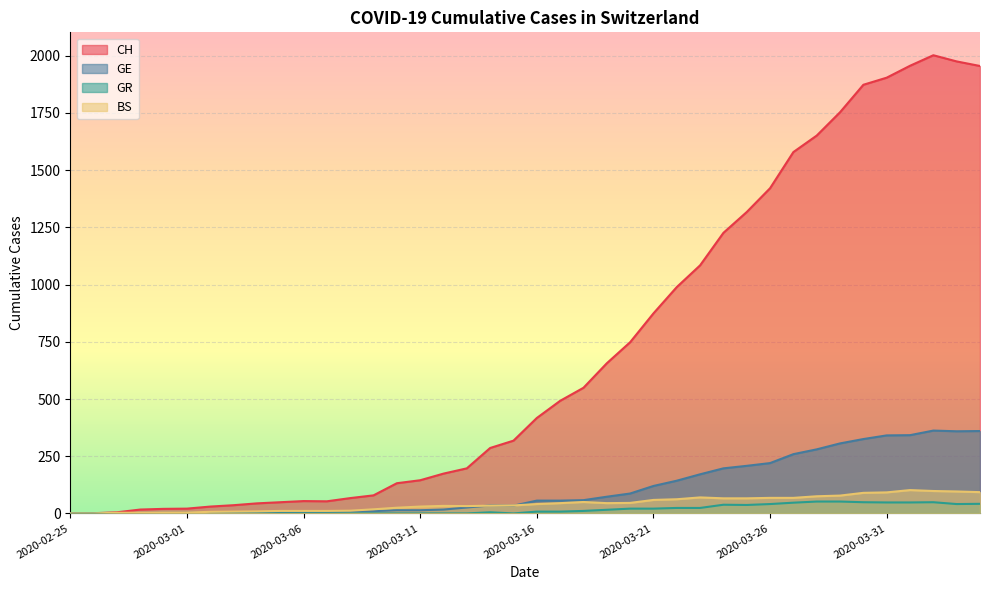

What are all the series names shown in the legend?

CH, GE, GR, BS